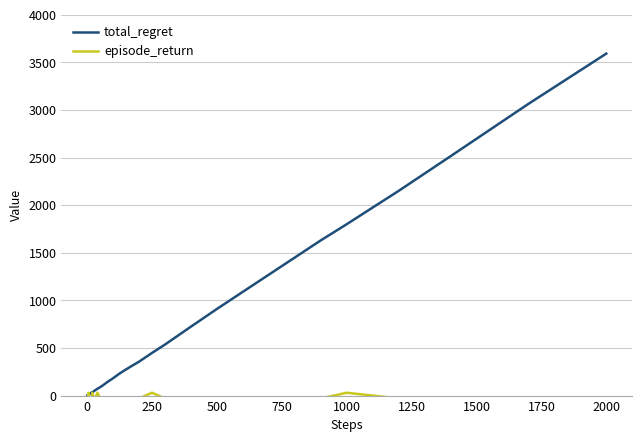

What is the maximum value shown in the chart?

3592